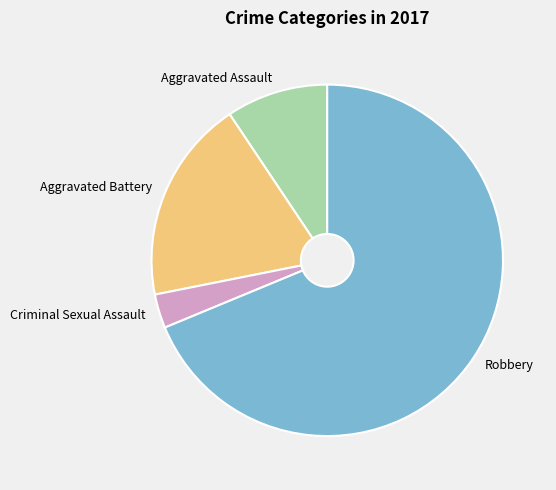

Is the sum of Aggravated Battery and Criminal Sexual Assault greater than half?

No